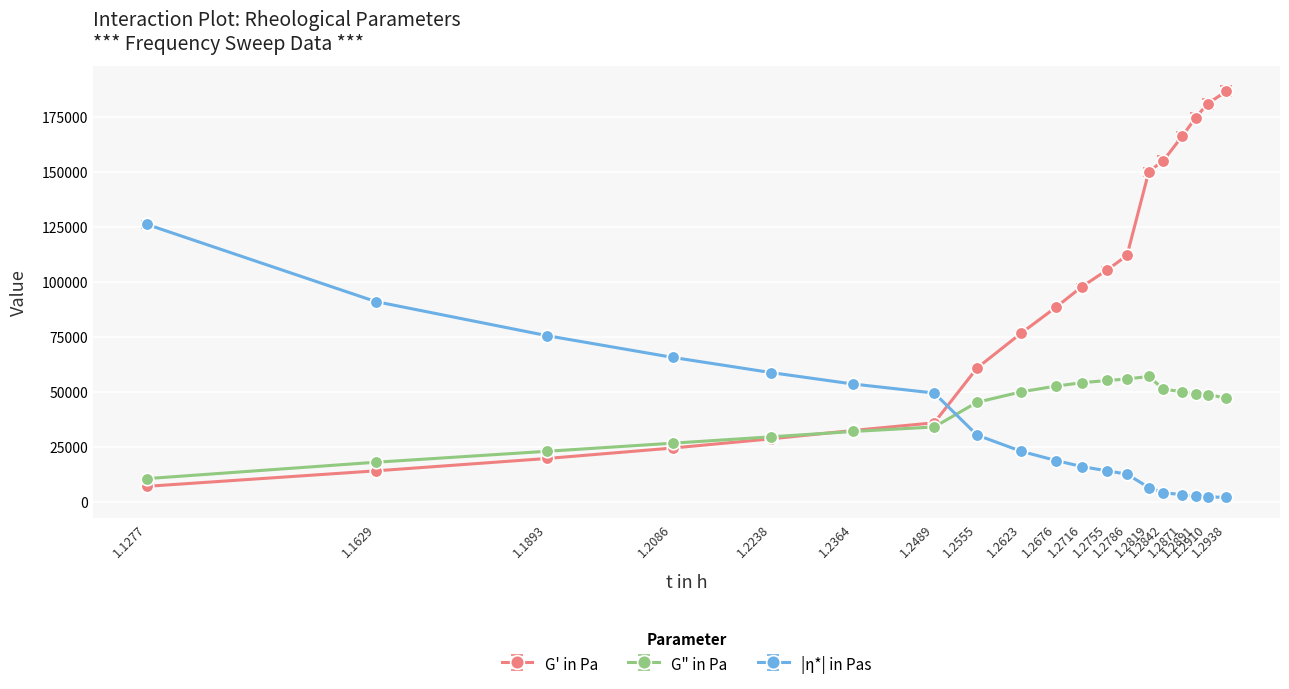

Count the number of data series in this chart.

3